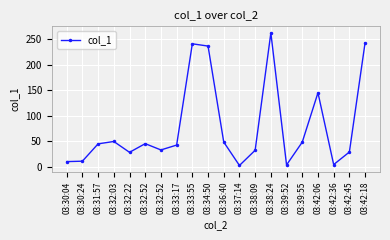

Reading right to left, list all the values displayed in this chart.

242.8	28.7	4.2	144.8	48.2	3.5	262.0	32.2	2.4	48.3	236.3	240.7	42.4	32.8	45.1	28.2	49.4	44.8	10.8	10.0